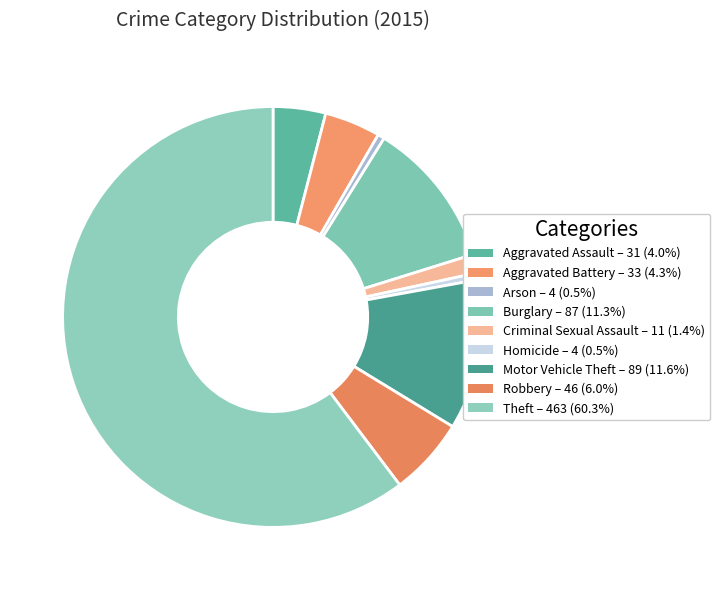

Count the number of slices in the pie.

9